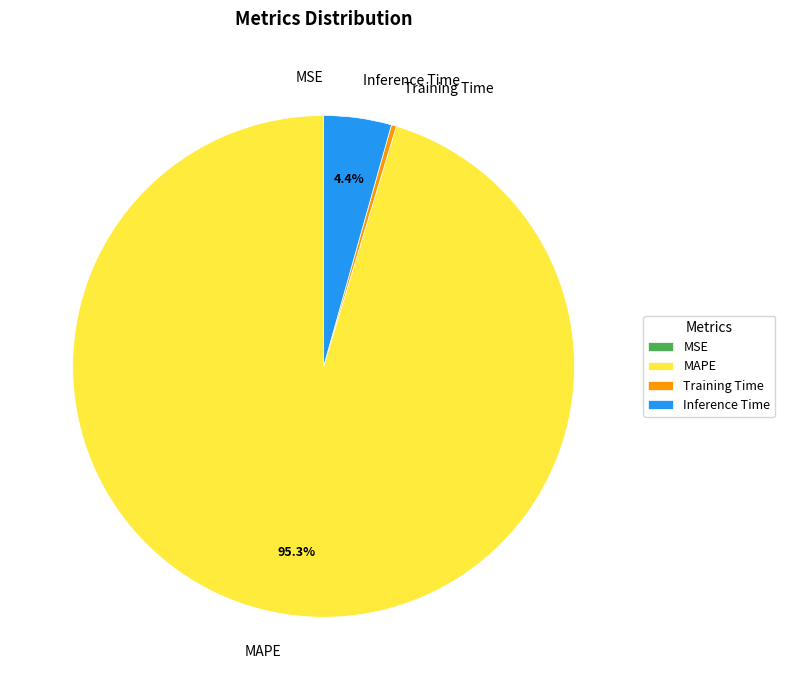

Does any single category account for the majority?

Yes